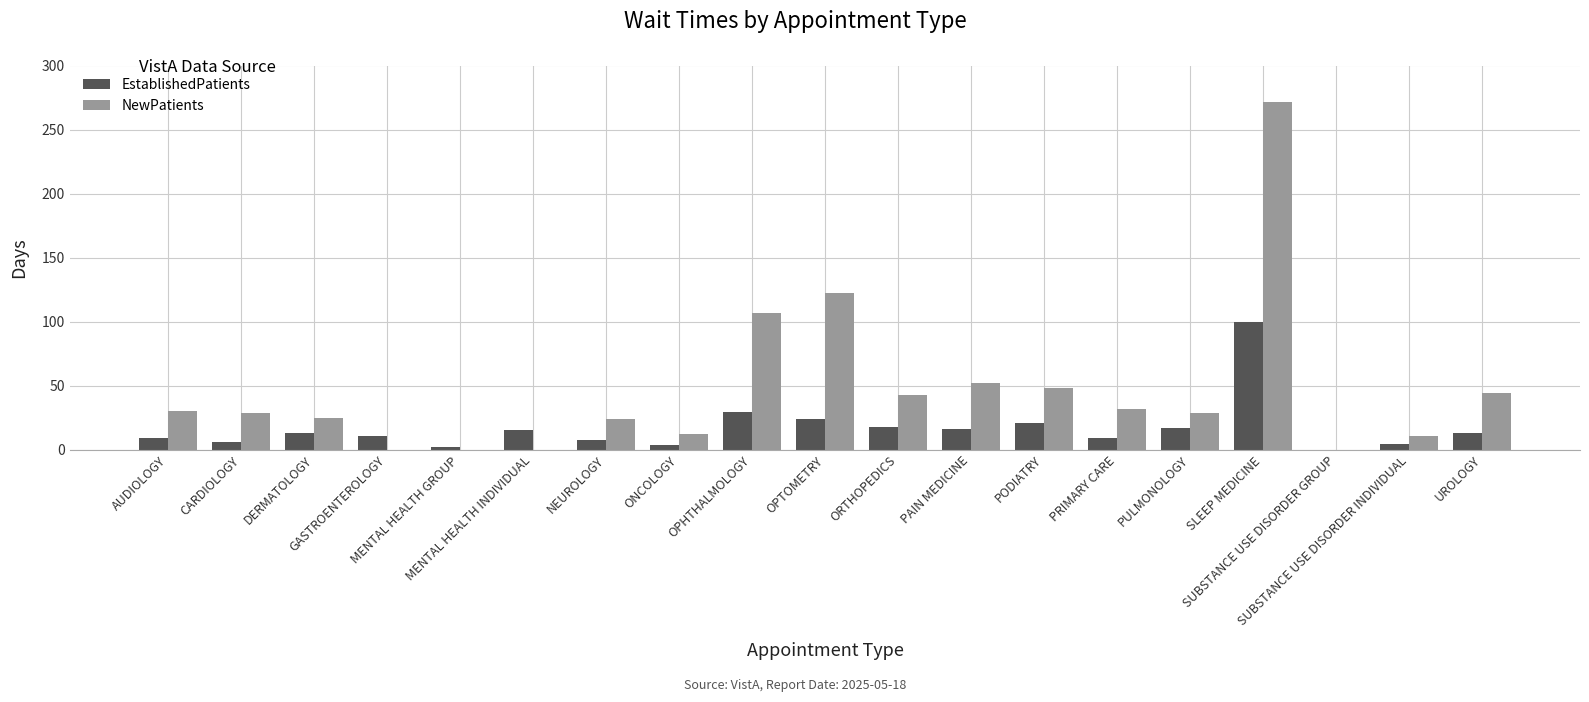

How many data points does each series have?

19